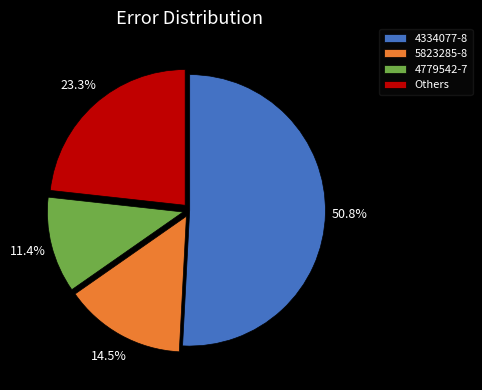

Which slice is the smallest?

4779542-7